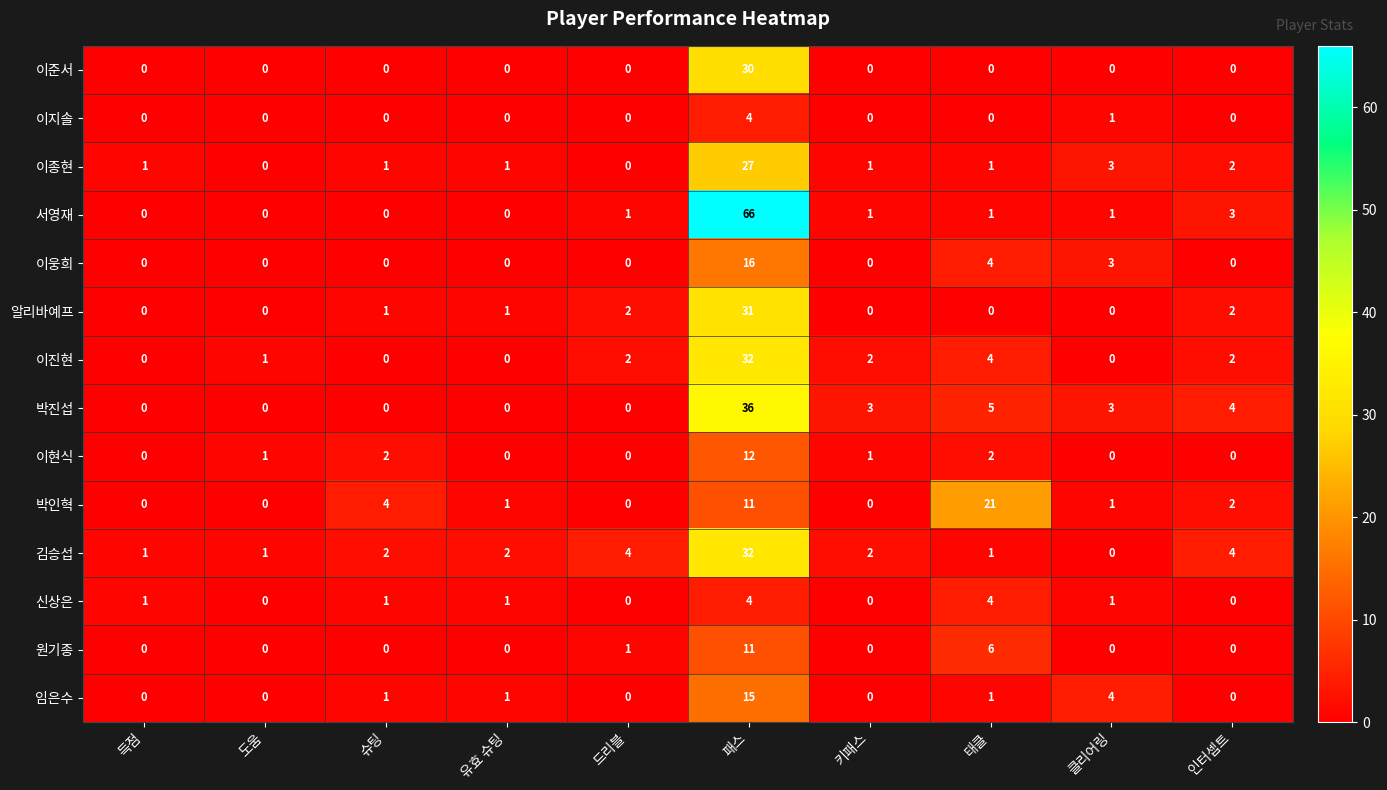

At how many categories does at least one series exceed 62?

1